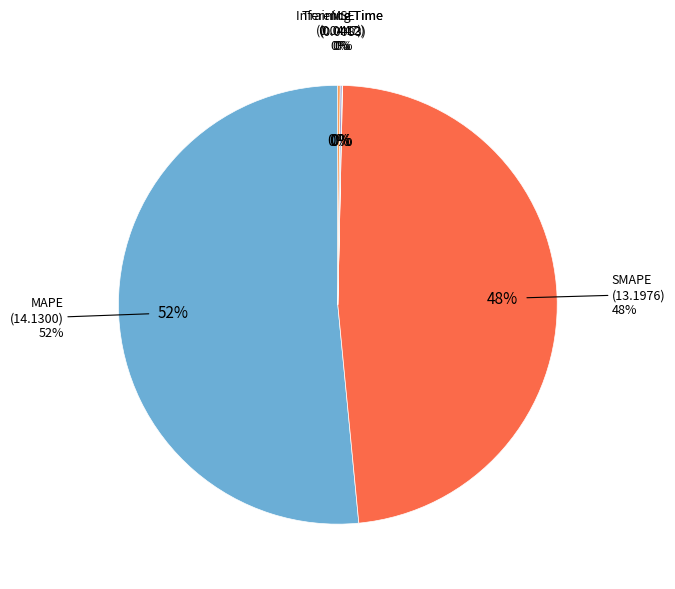

What is the largest slice in the pie chart?

MAPE